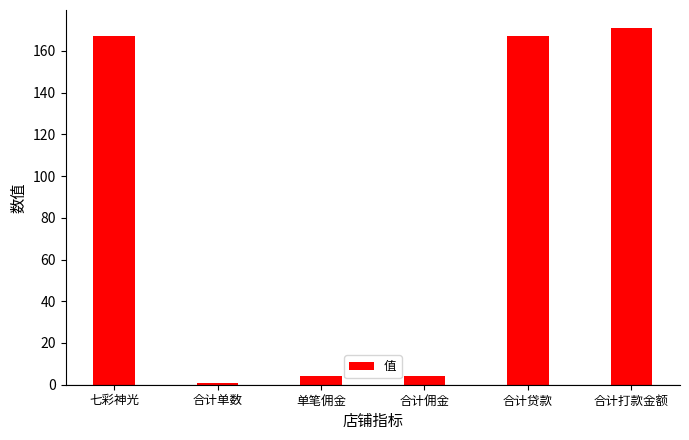

Reading left to right, what are all the values shown in this chart?

167	1	4	4	167	171